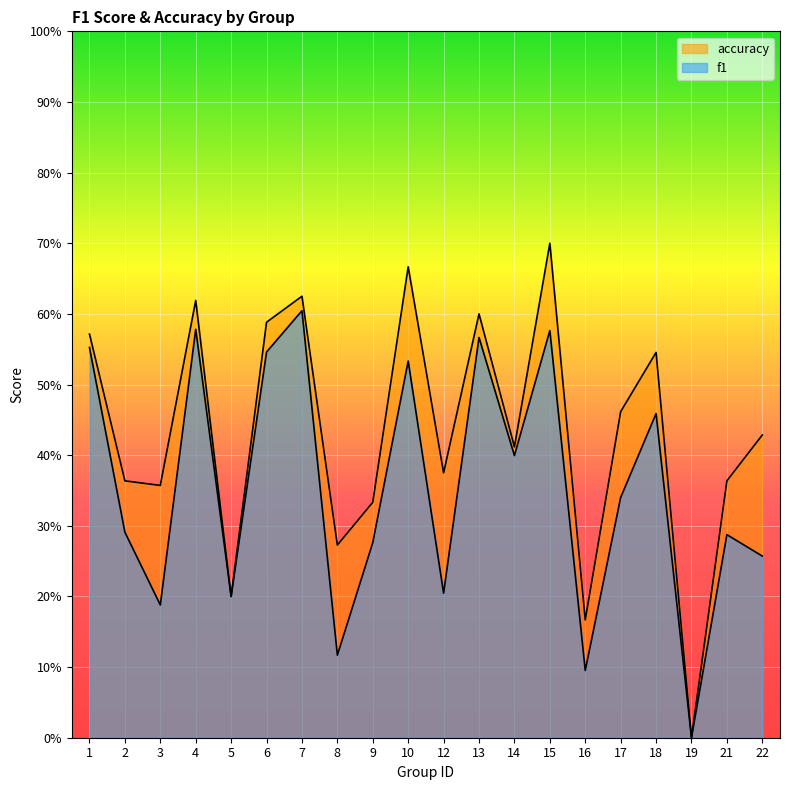

The value of f1 at 7 is 0.2. True or false?

False